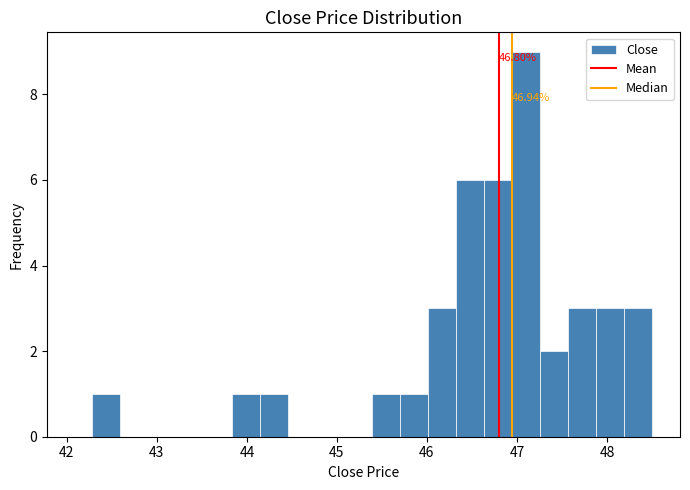

Read against the x-axis, roughly where is the centre of the tallest bar?

47.1